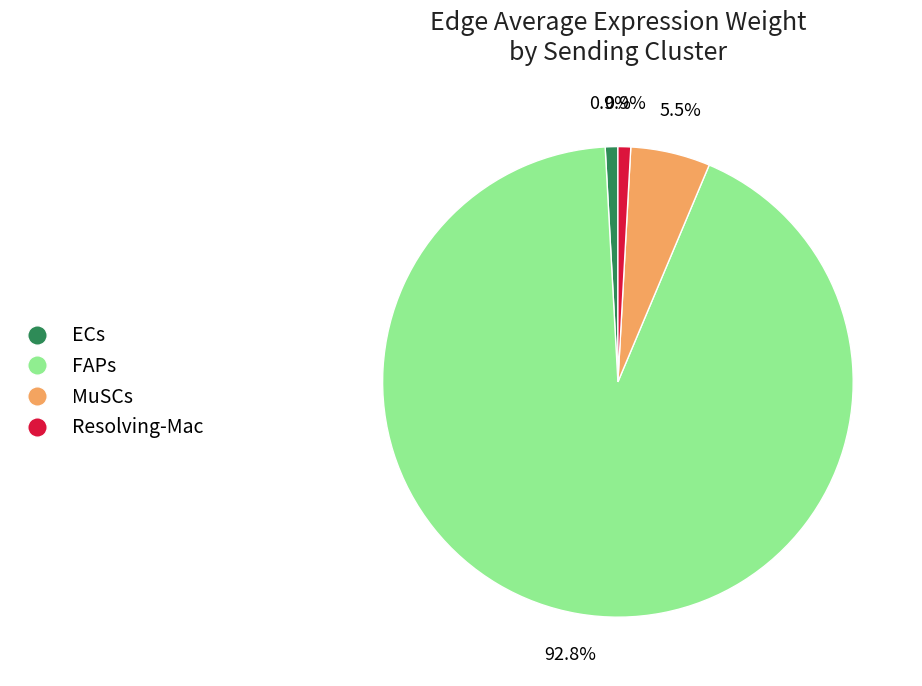

Between MuSCs and FAPs, which is larger?

FAPs